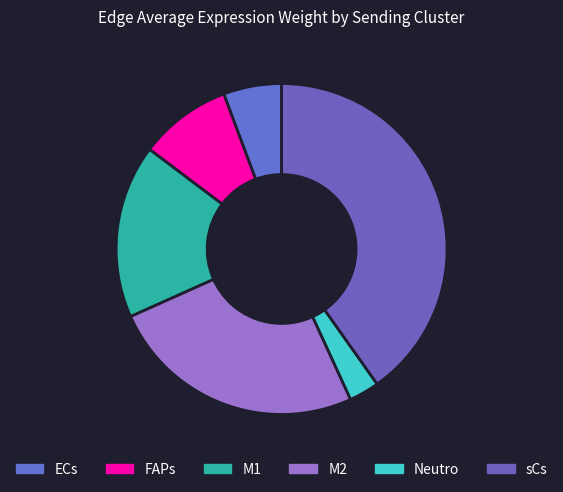

Rank the categories by value from lowest to highest.

Neutro, ECs, FAPs, M1, M2, sCs